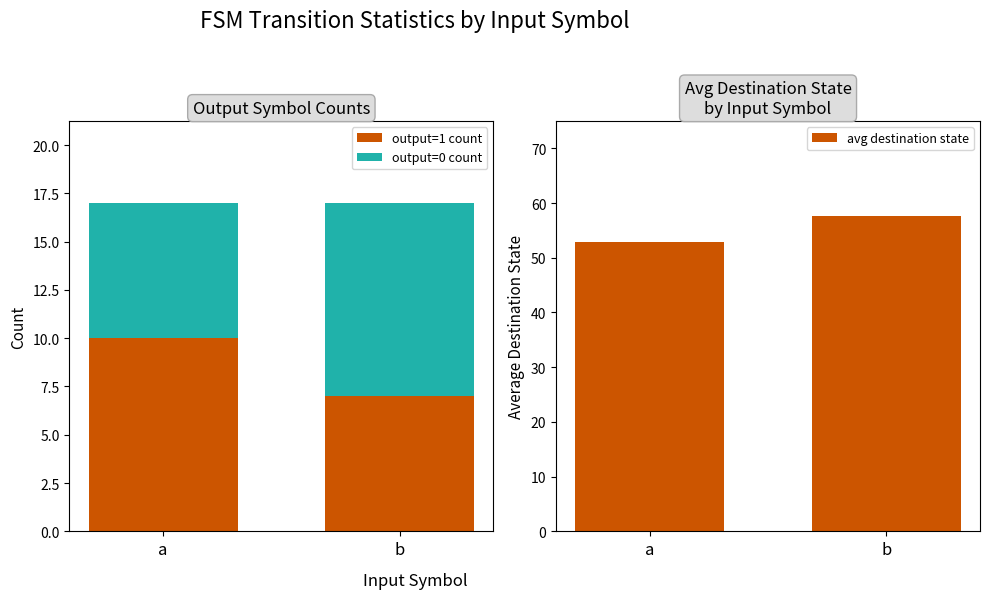

Reading left to right, transcribe all the data shown in this chart.

output=1 count: 10.0	7.0
output=0 count: 7.0	10.0
avg destination state: 52.9	57.7